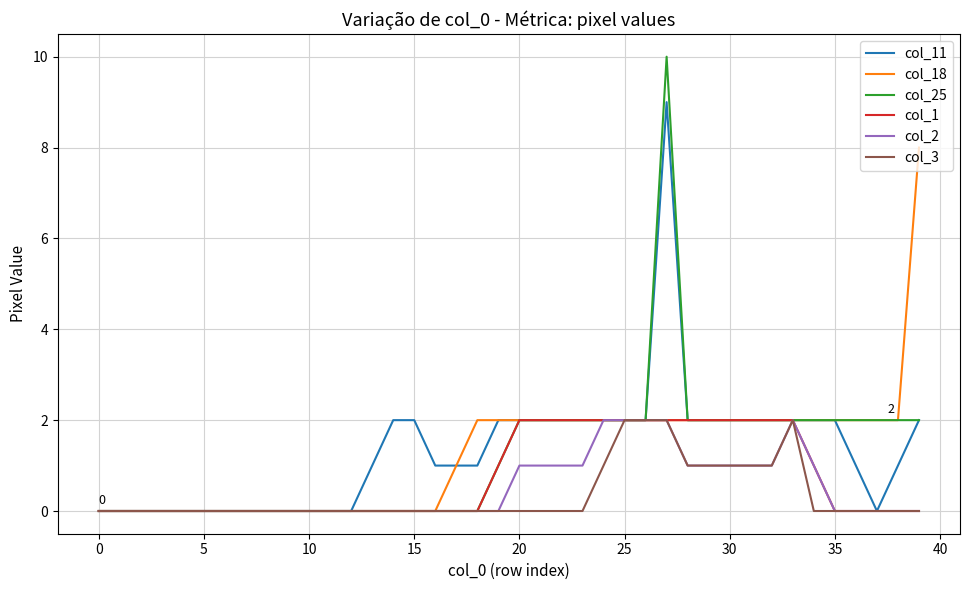

Which series has the largest range (max minus min)?

col_25